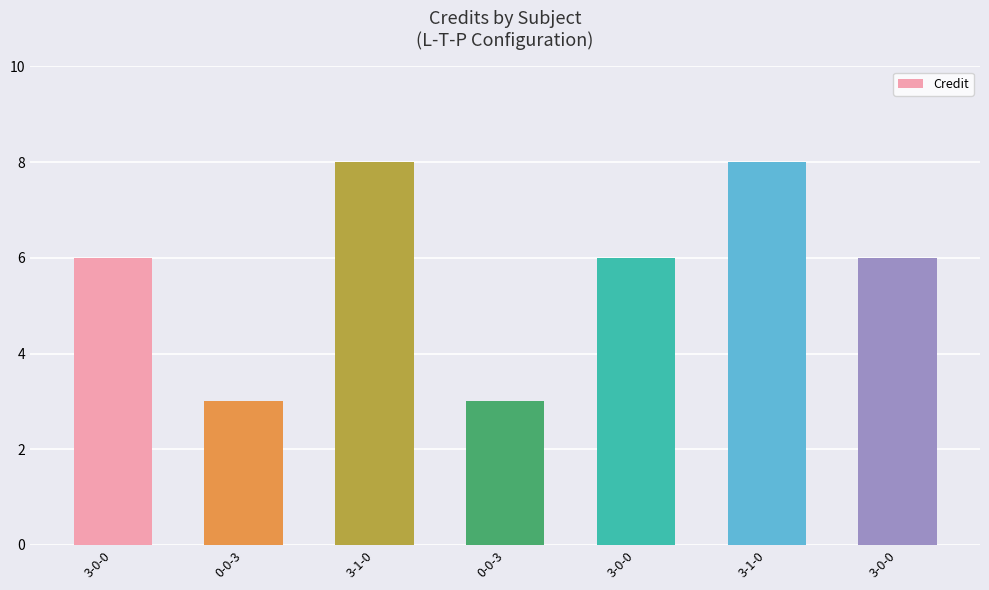

Rank the categories by value from highest to lowest.

3-1-0, 3-1-0, 3-0-0, 3-0-0, 3-0-0, 0-0-3, 0-0-3